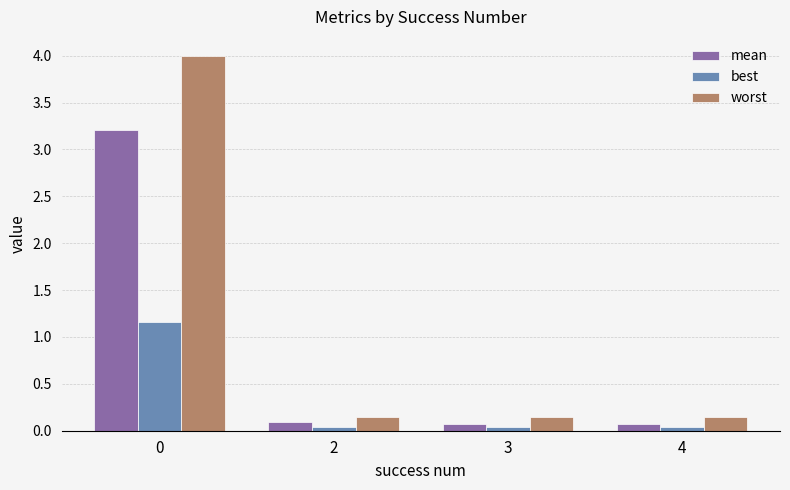

Is it true that mean equals 0.1 at 2?

True